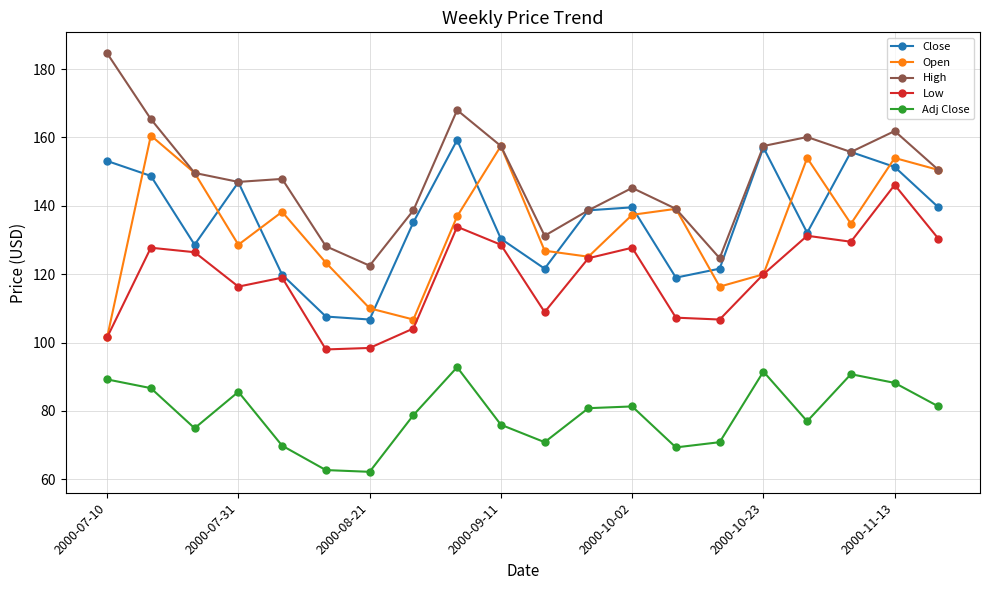

True or false: High and Low cross at least once.

False